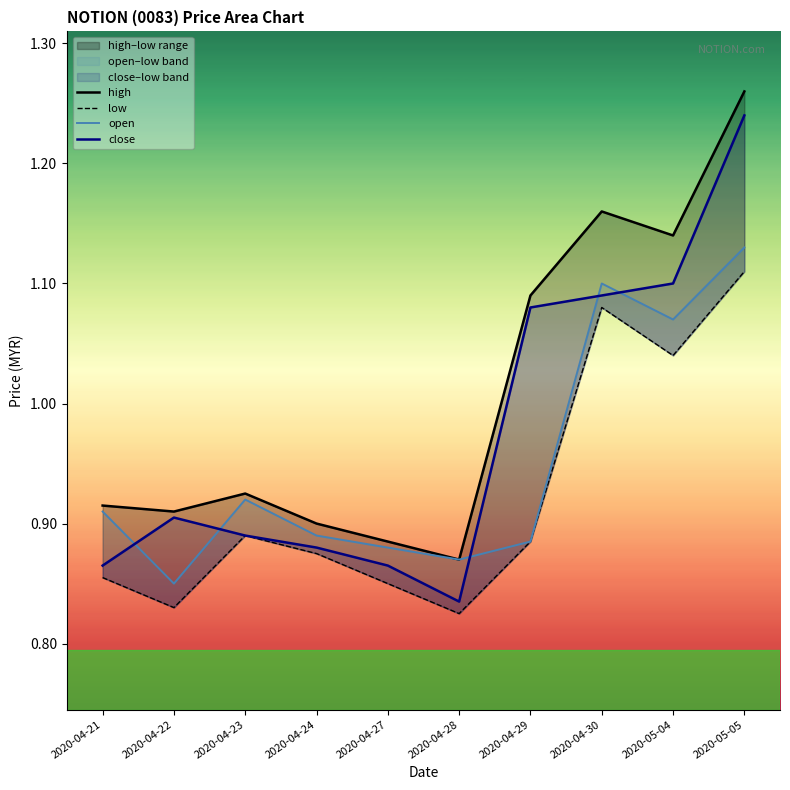

Is the value of high at 2020-05-05 greater than the value of open at 2020-04-27?

Yes